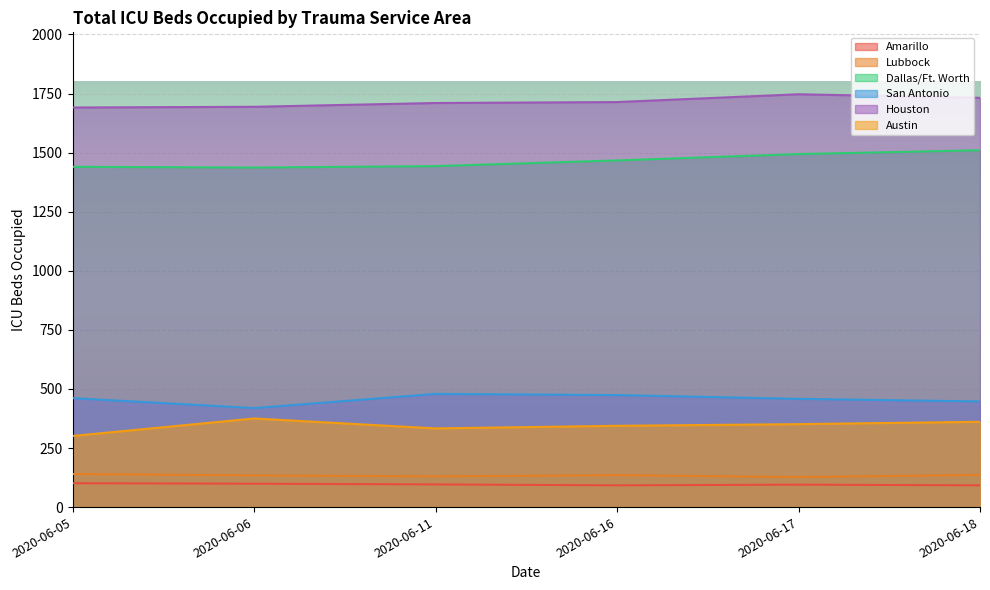

Read the Dallas/Ft. Worth value at 2020-06-18, to the nearest 5.

1510